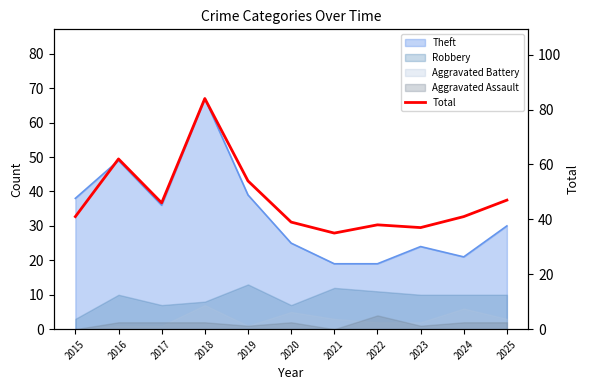

List the labels in order of value, smallest first.

2021, 2023, 2022, 2020, 2015, 2024, 2017, 2025, 2019, 2016, 2018